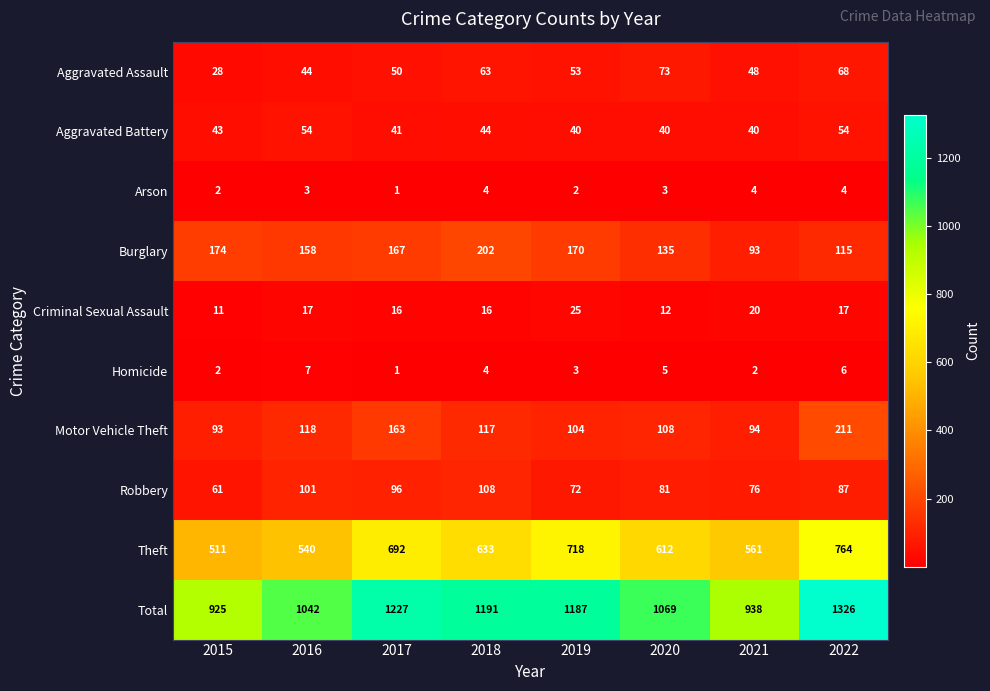

What is the sum of all Aggravated Assault values?

427